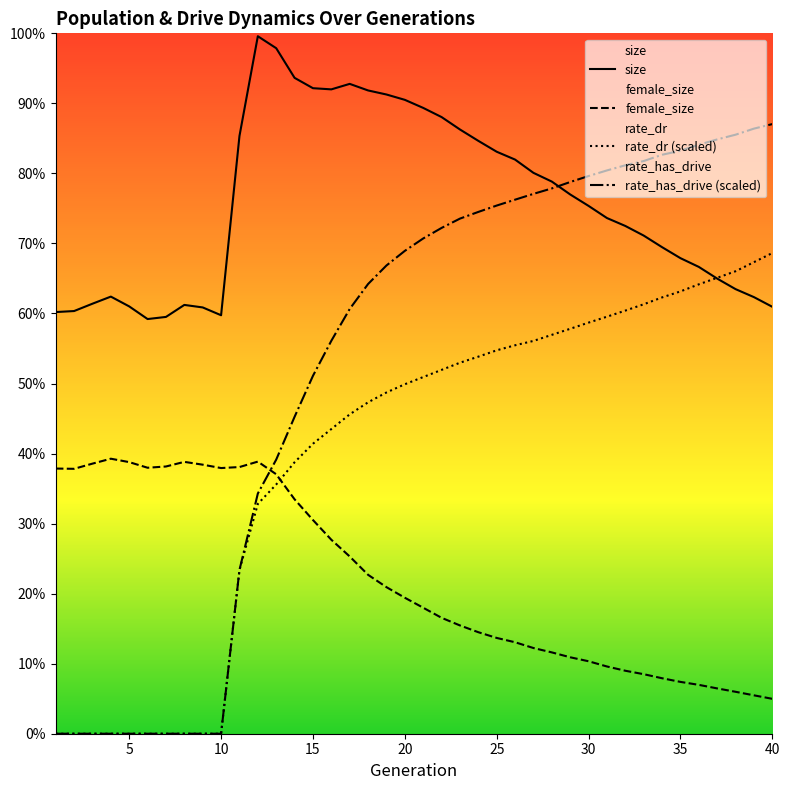

True or false: size and female_size intersect in this chart.

False